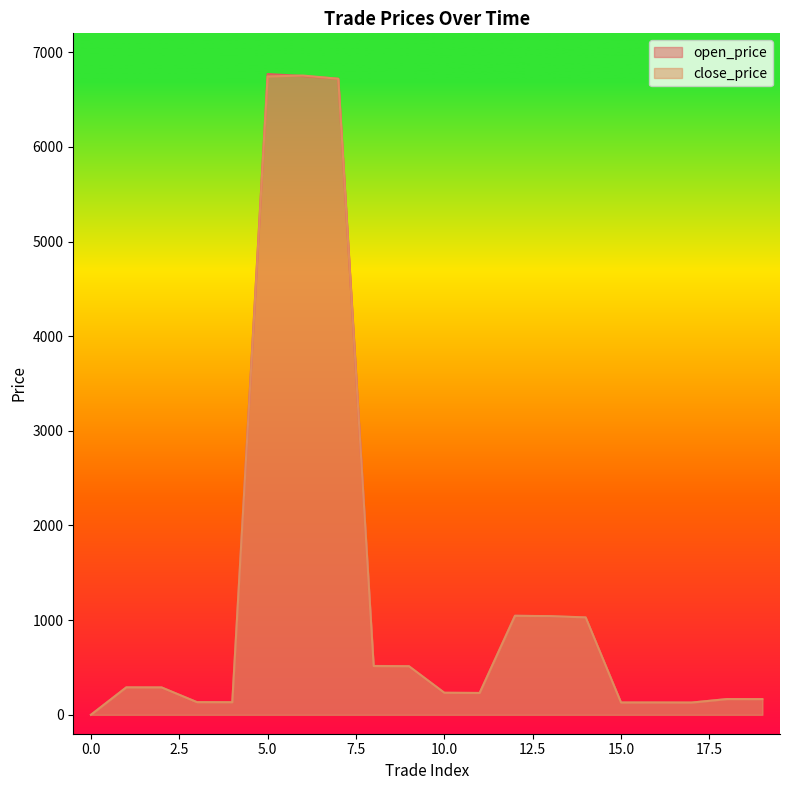

Between 6 and 12, which series saw the biggest shift?

close_price